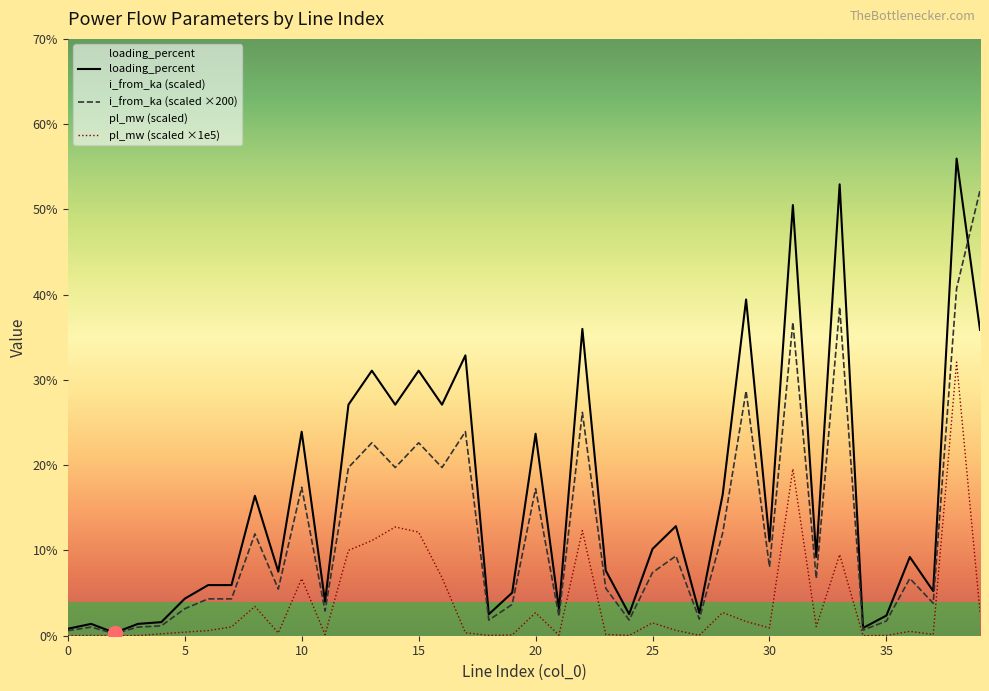

What is the difference between the highest and lowest values at 22?

23.7